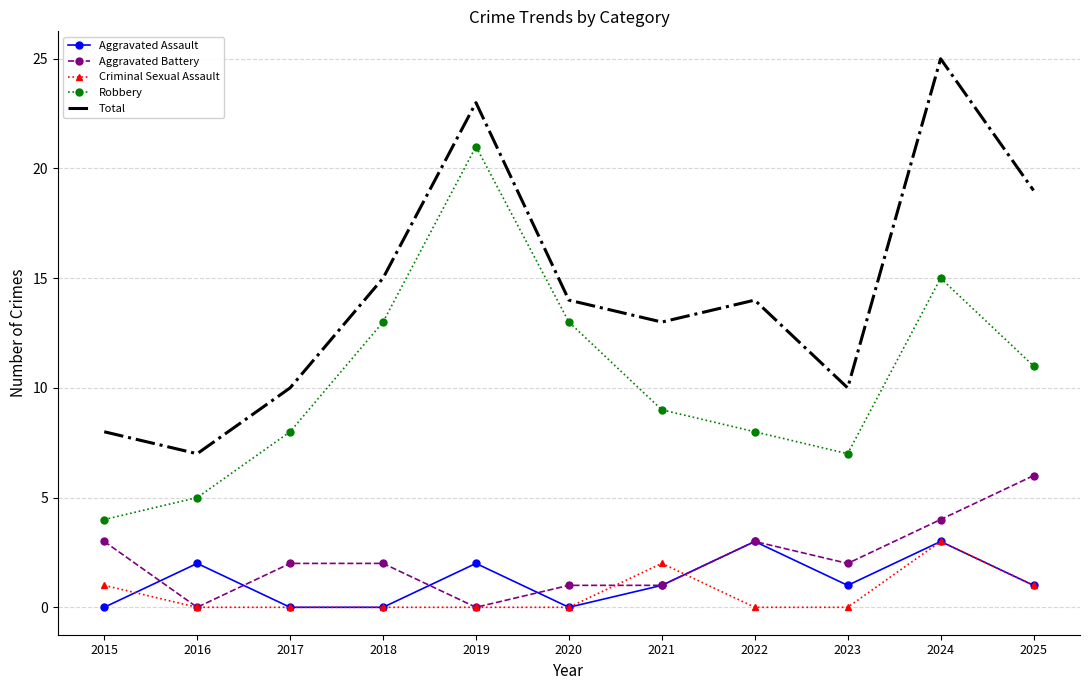

At which category is the sum across all series the highest?

2024